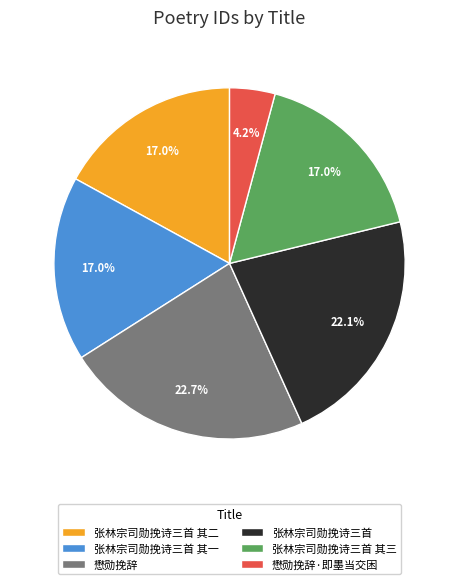

To the nearest percent, what is the difference between the largest and smallest slice percentages?

19%